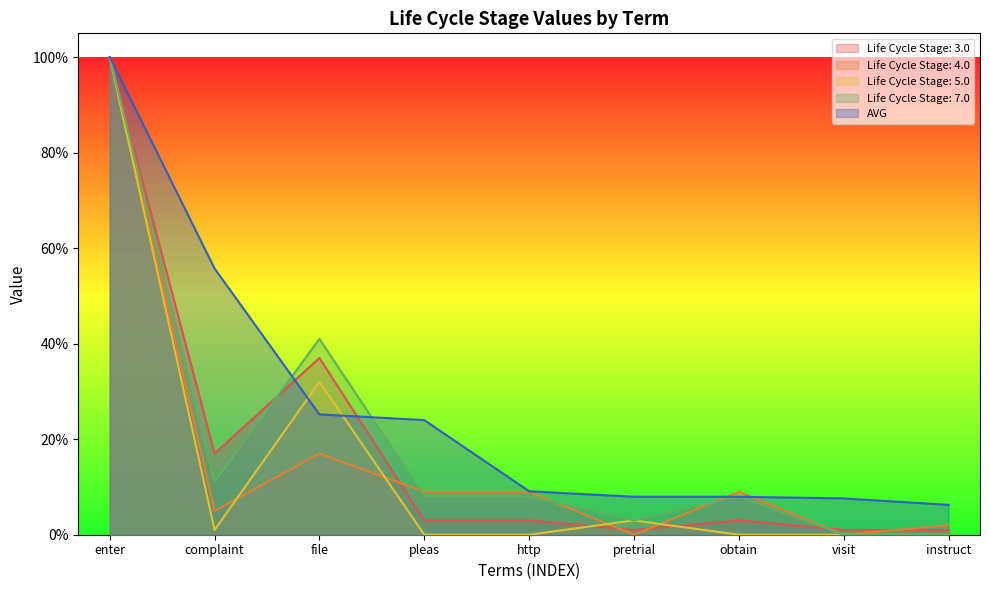

Which series has the largest total across all categories?

AVG